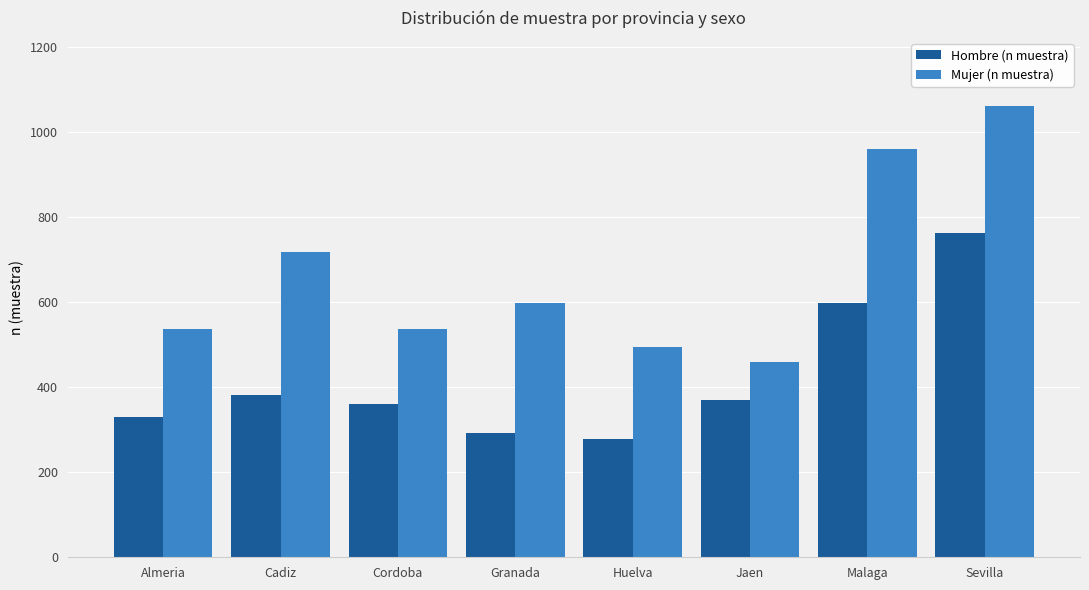

What is the greatest value displayed?

1062